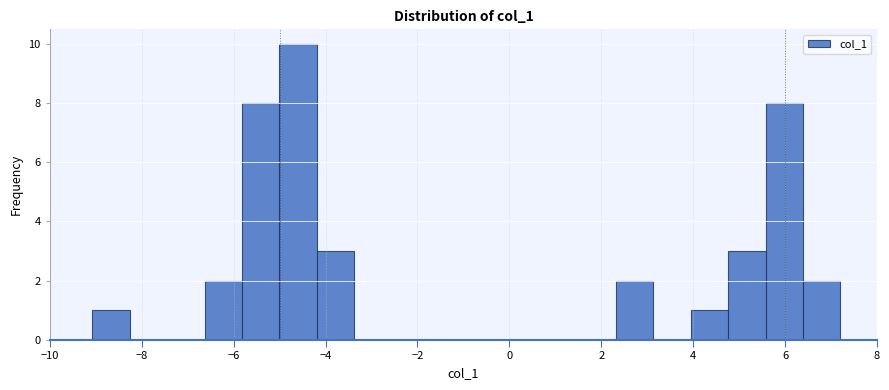

Over which range of the x-axis is the bar tallest?

-5.0 to -4.2